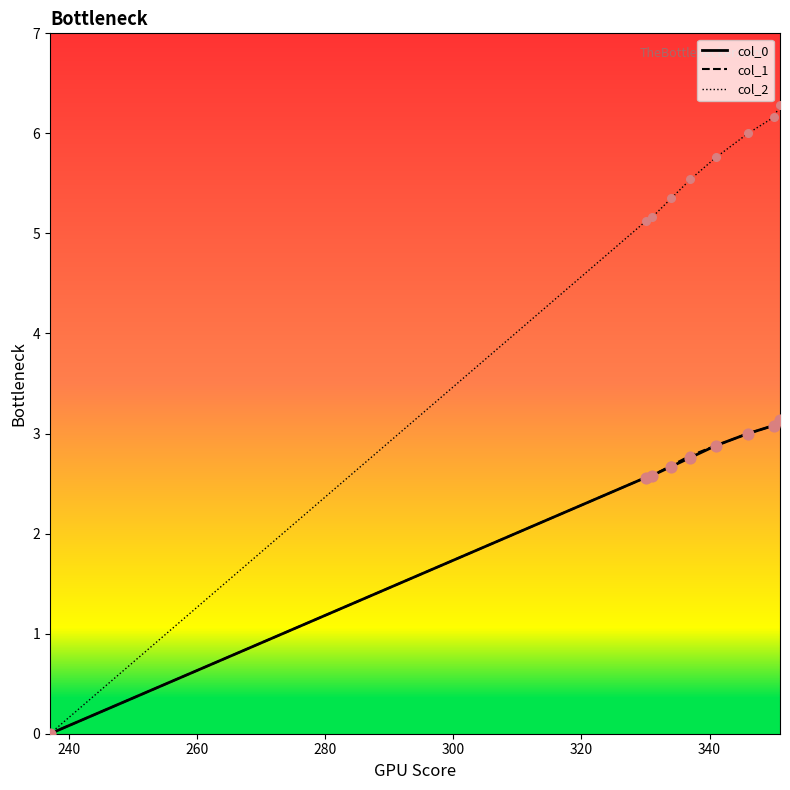

Which series has the widest spread of values?

col_2